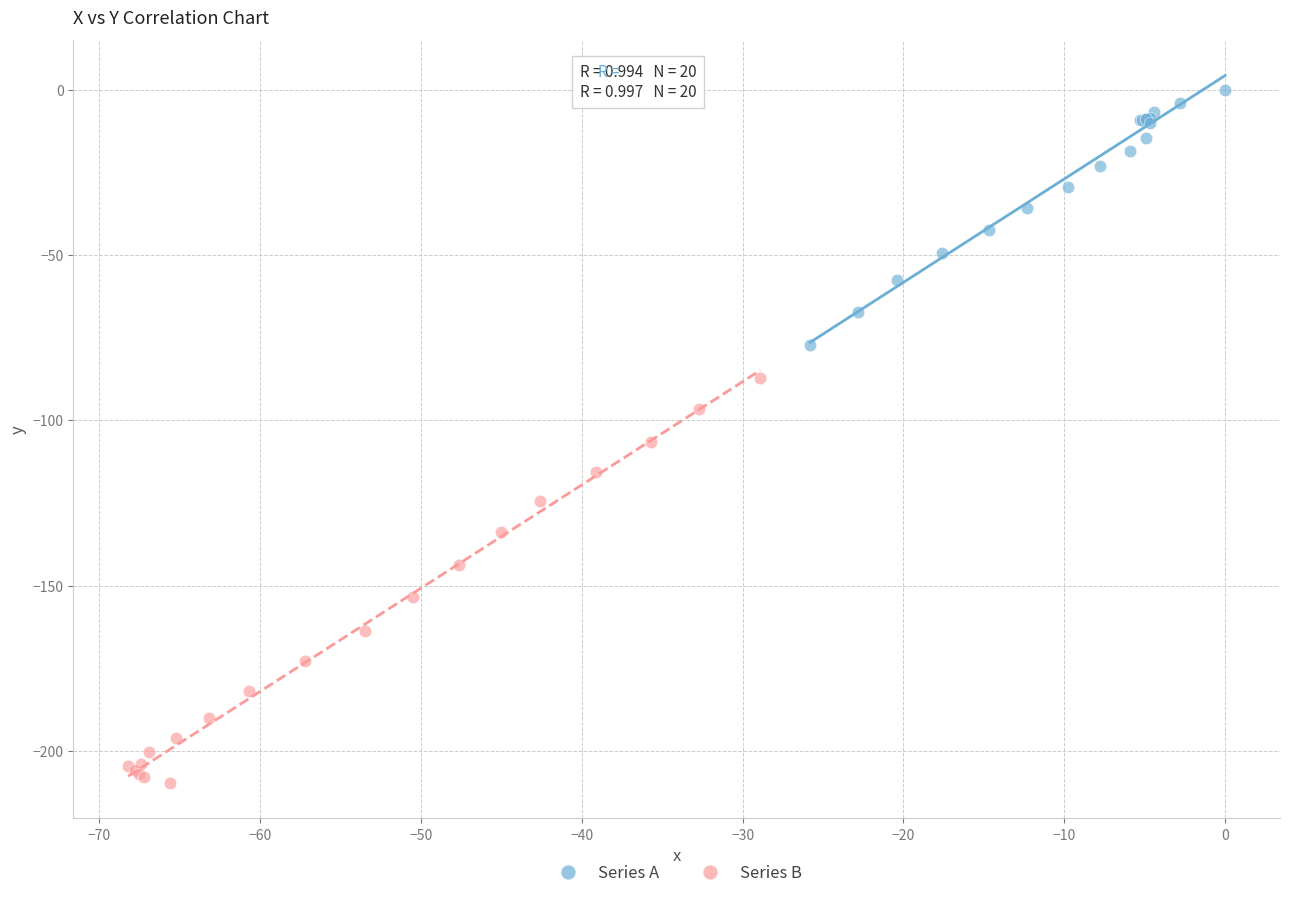

Which series has the widest spread of Y values?

Series B